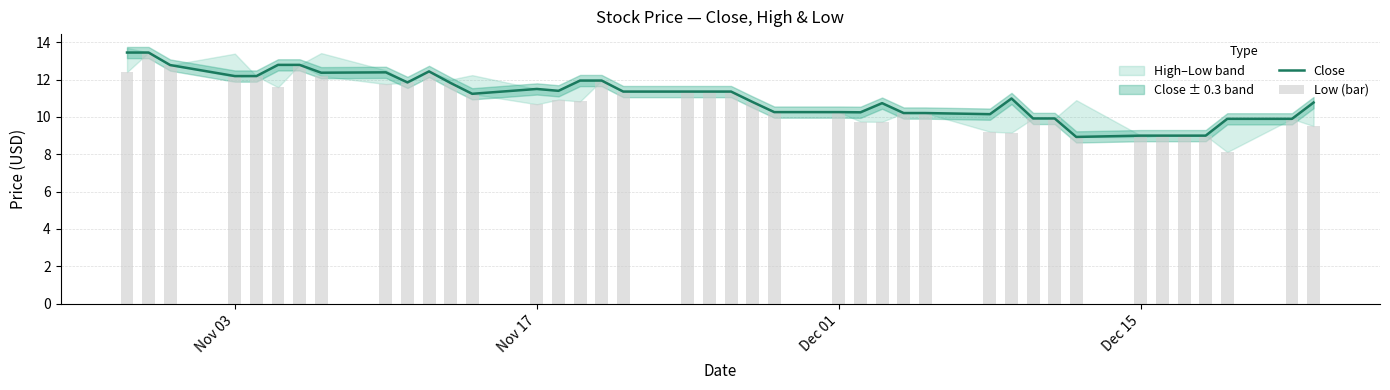

What is the lowest value of the Close series?

8.9